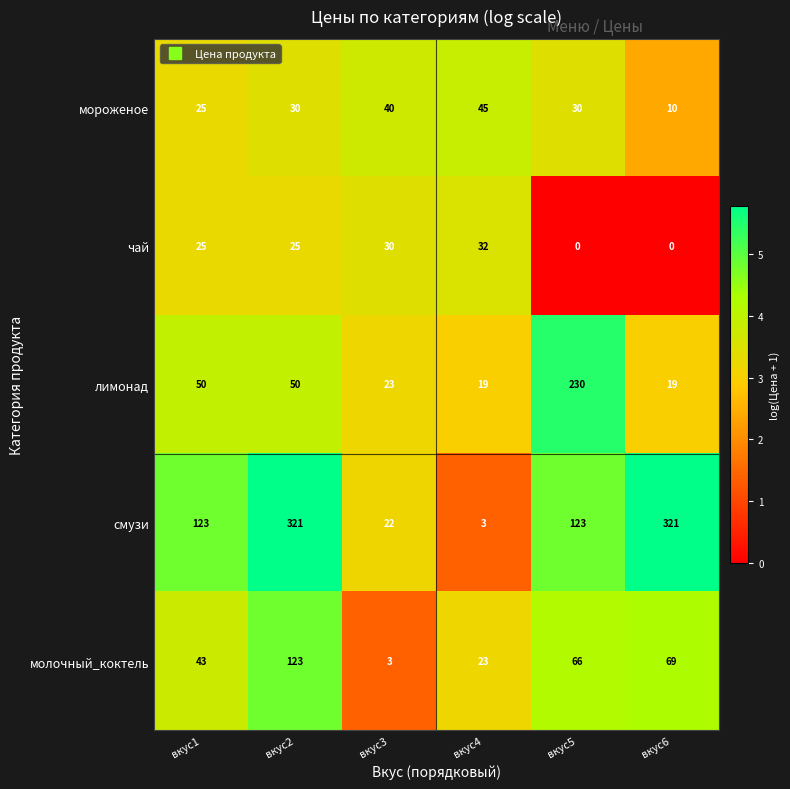

Which series has the largest total across all categories?

смузи